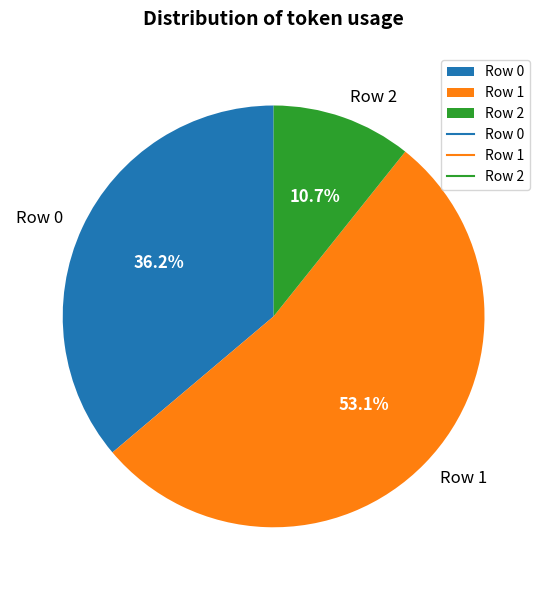

Which category has the smallest portion of the pie?

Row 2